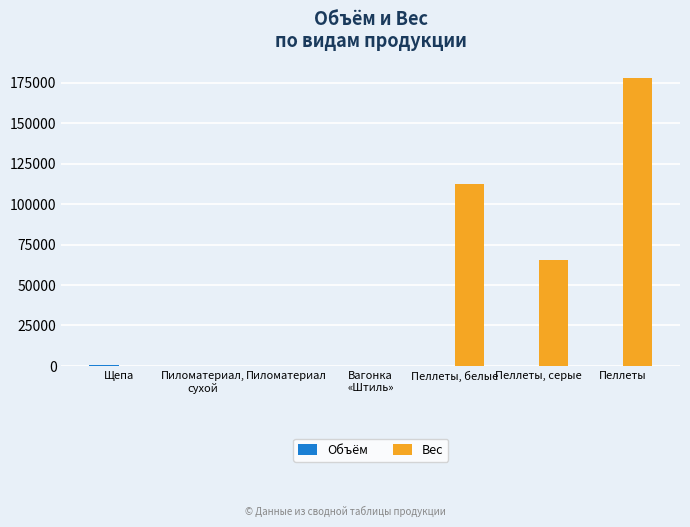

What is the difference between the Вес values at Пеллеты and Вагонка
«Штиль»?

177840.0